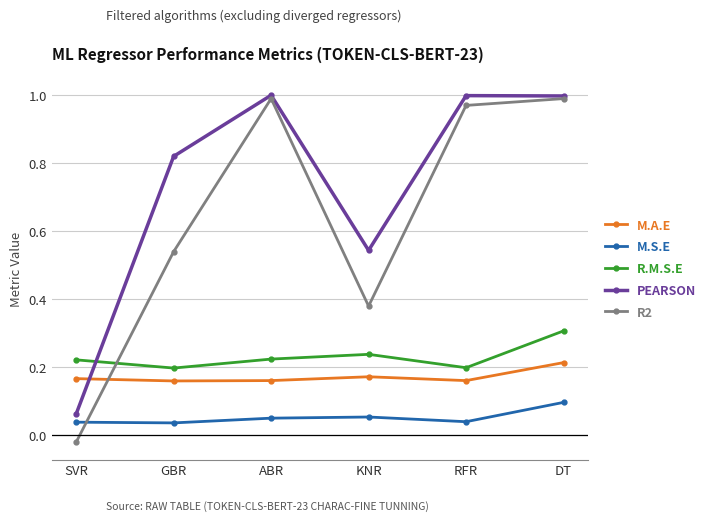

True or false: M.A.E has more than 0 points higher than both neighbors.

True